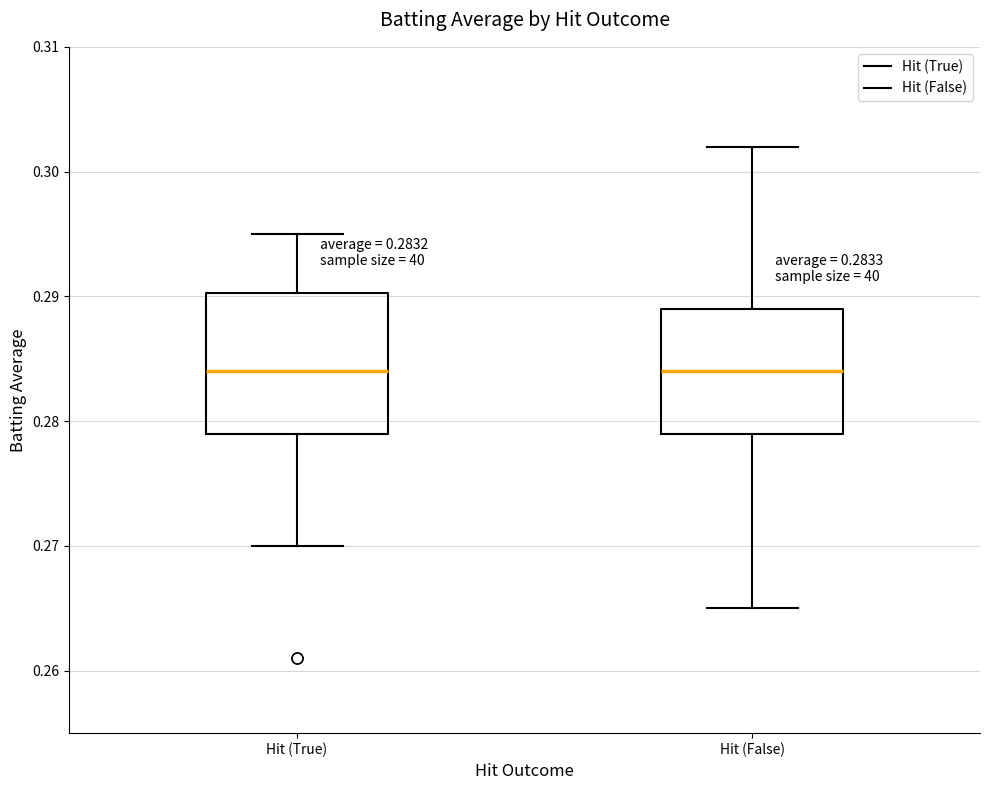

Comparing the boxes themselves (not the whiskers), which one is the tallest?

Hit (True)